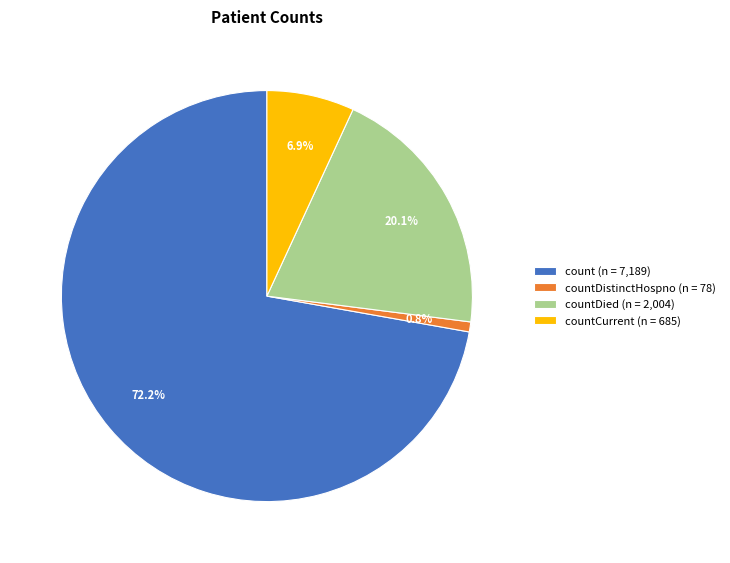

Which slice represents more than half of the pie?

count (n = 7,189)